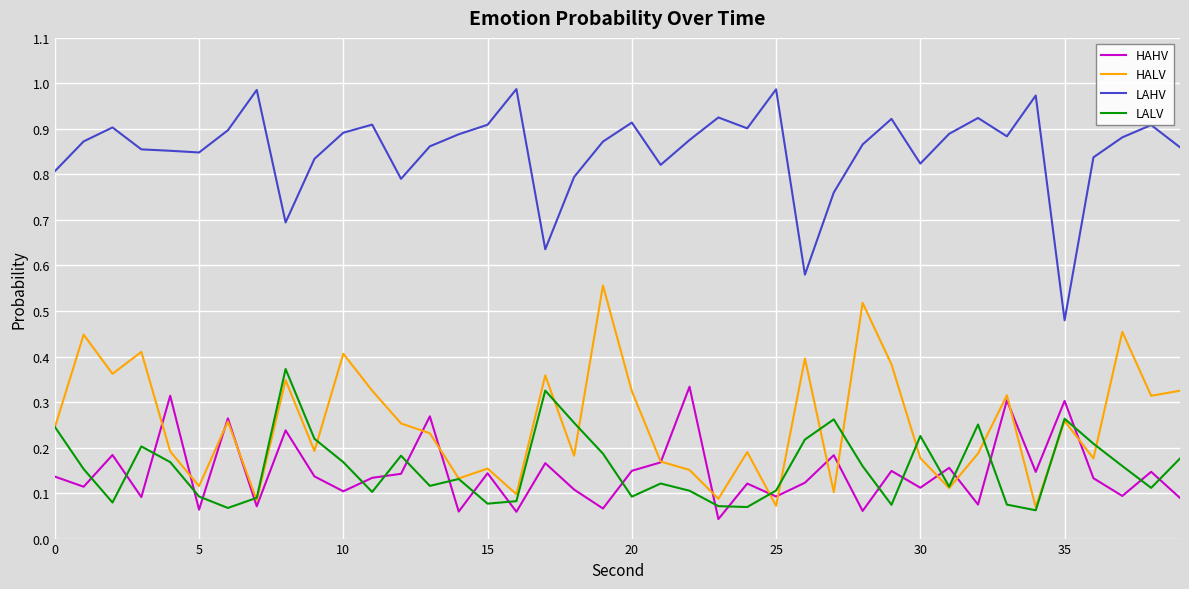

True or false: LAHV and HALV intersect in this chart.

False